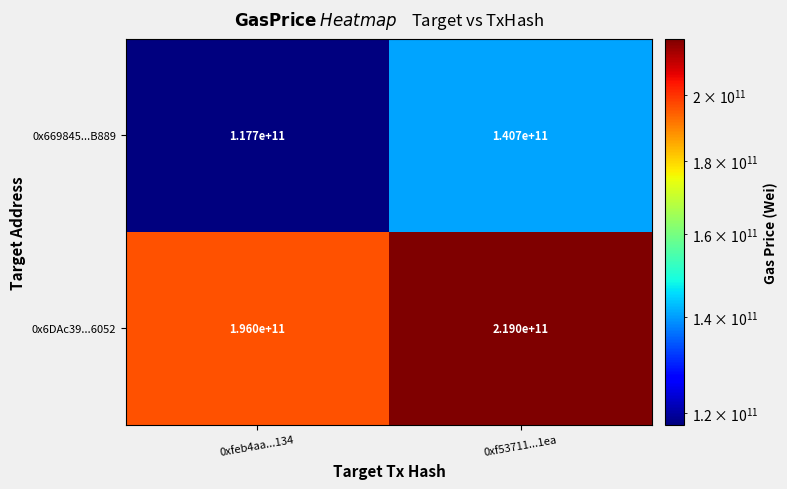

Reading left to right, list all the values displayed in this chart.

0x669845...B889: 117700000000	140700000000
0x6DAc39...6052: 196000000000	219000000000